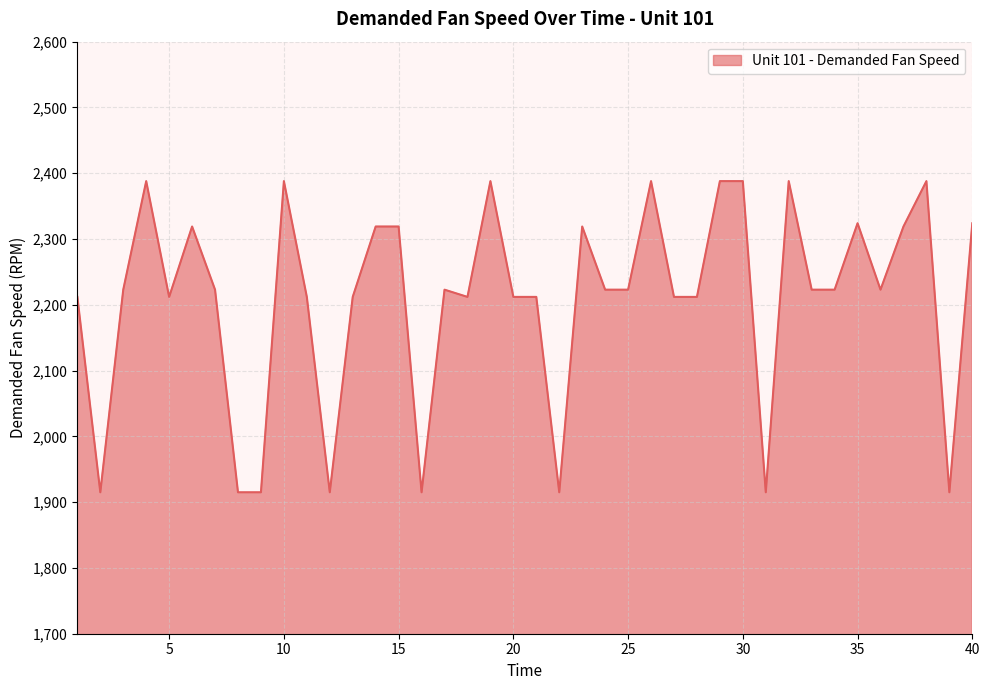

What is the greatest value displayed?

2388